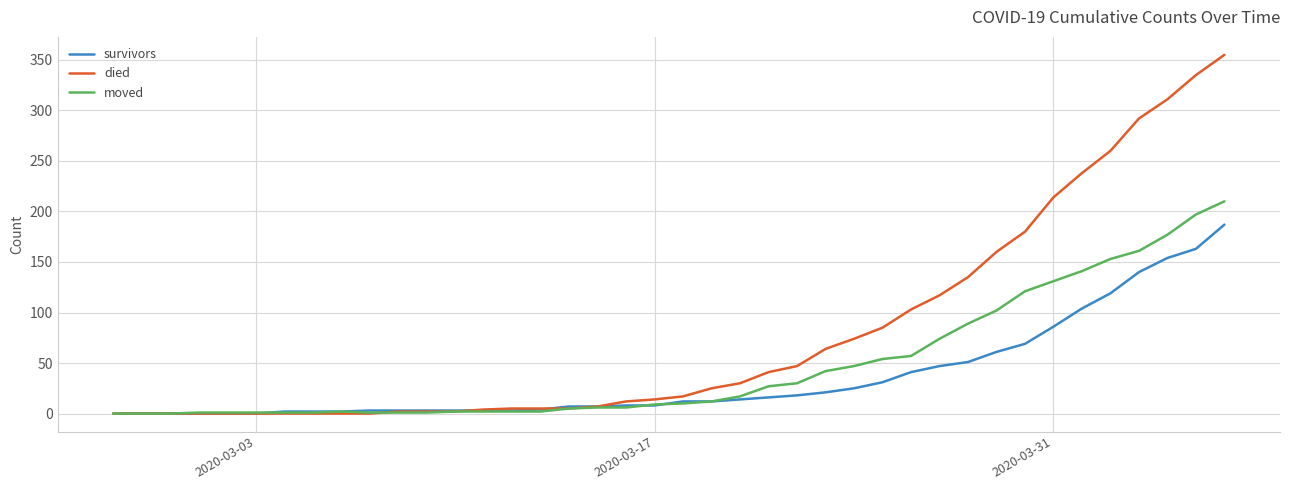

What is the maximum value for died?

355